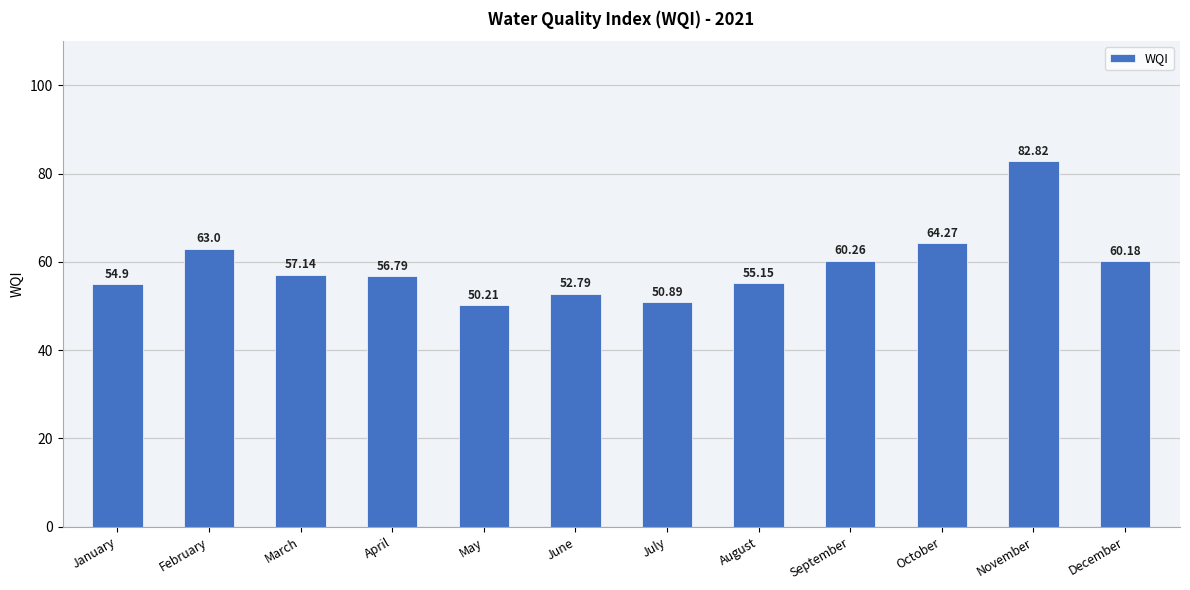

Are the bars grouped side by side (vs. stacked)?

No